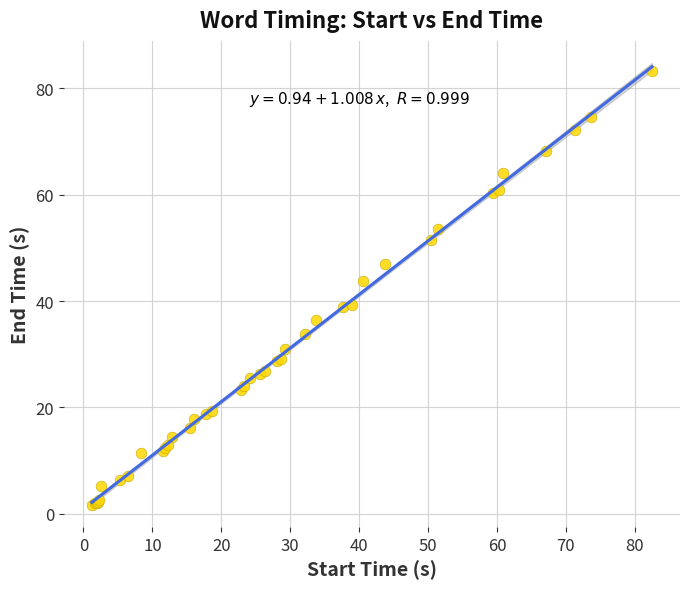

What Y value in the scatter plot is closest to 42?

43.7